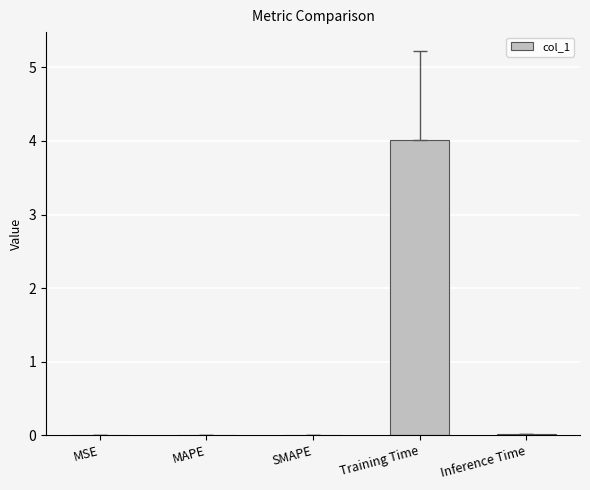

Read the value at Training Time.

4.0